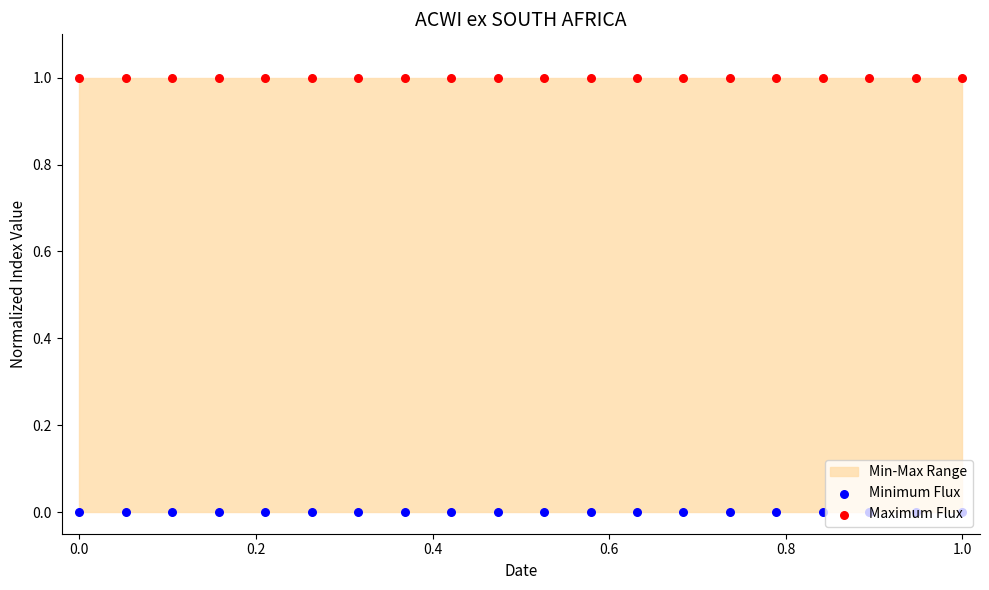

What are all the series names shown in the legend?

Minimum Flux, Maximum Flux